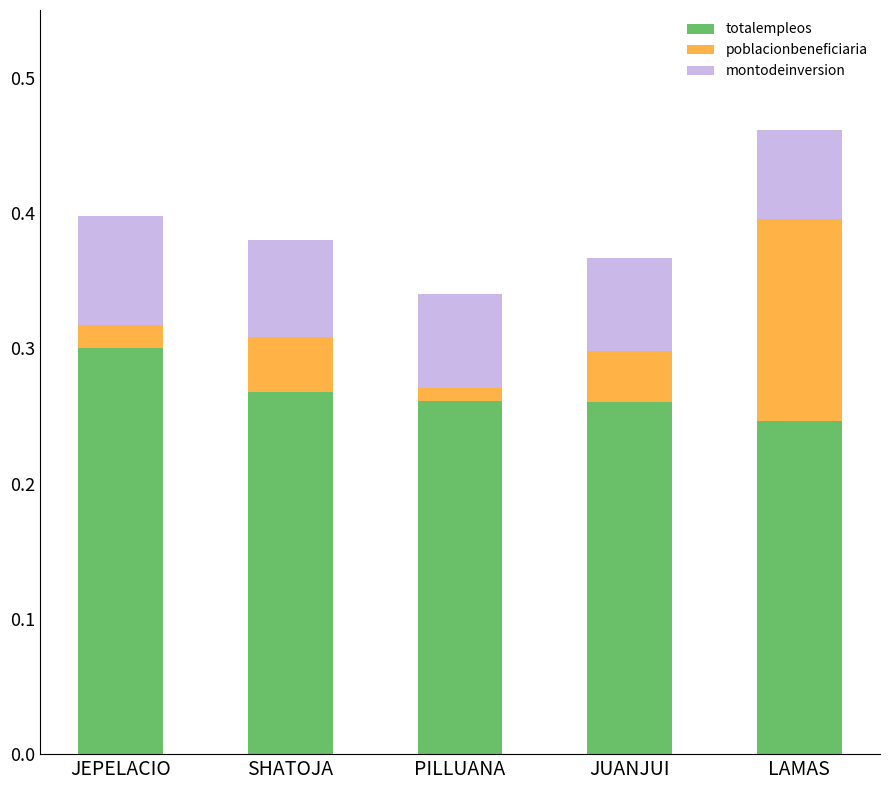

Count the totalempleos values in the range 0 to 1.

5